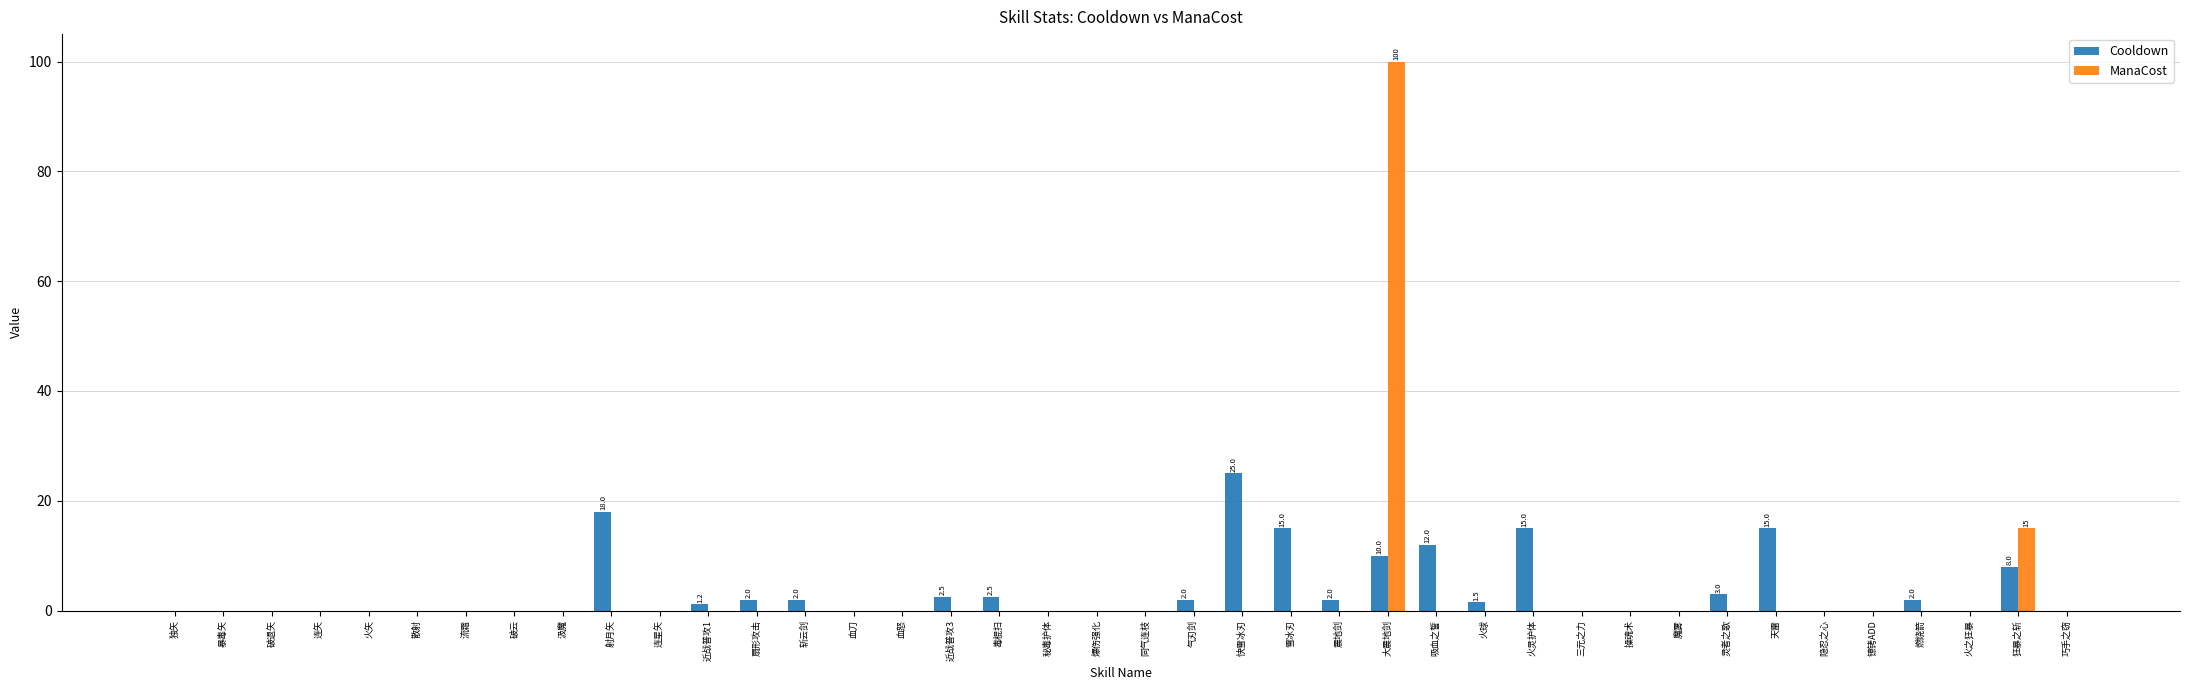

Are the bars horizontal?

No